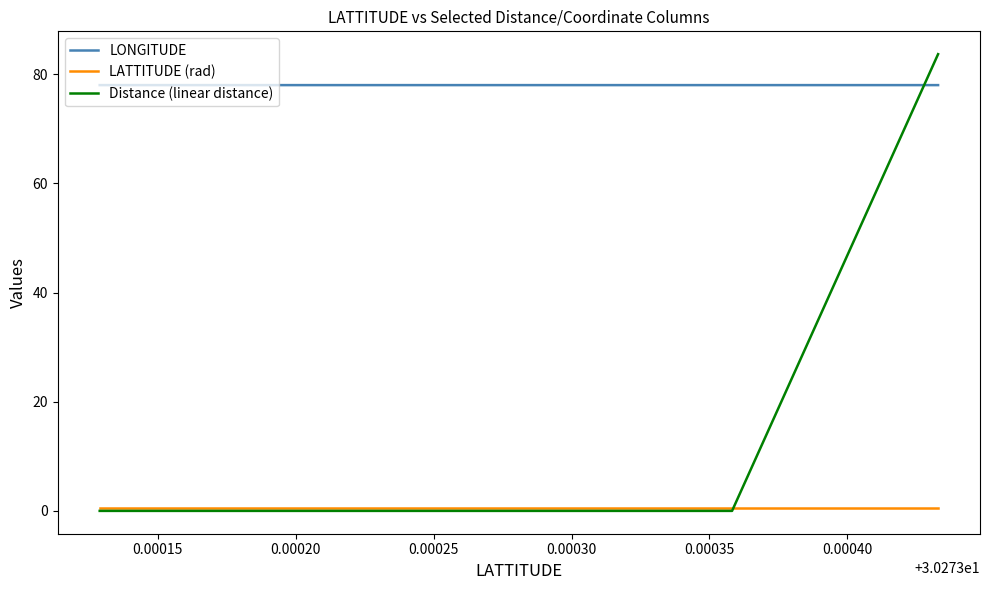

List the series in order of their peak value, lowest first.

LATTITUDE (rad), LONGITUDE, Distance (linear distance)